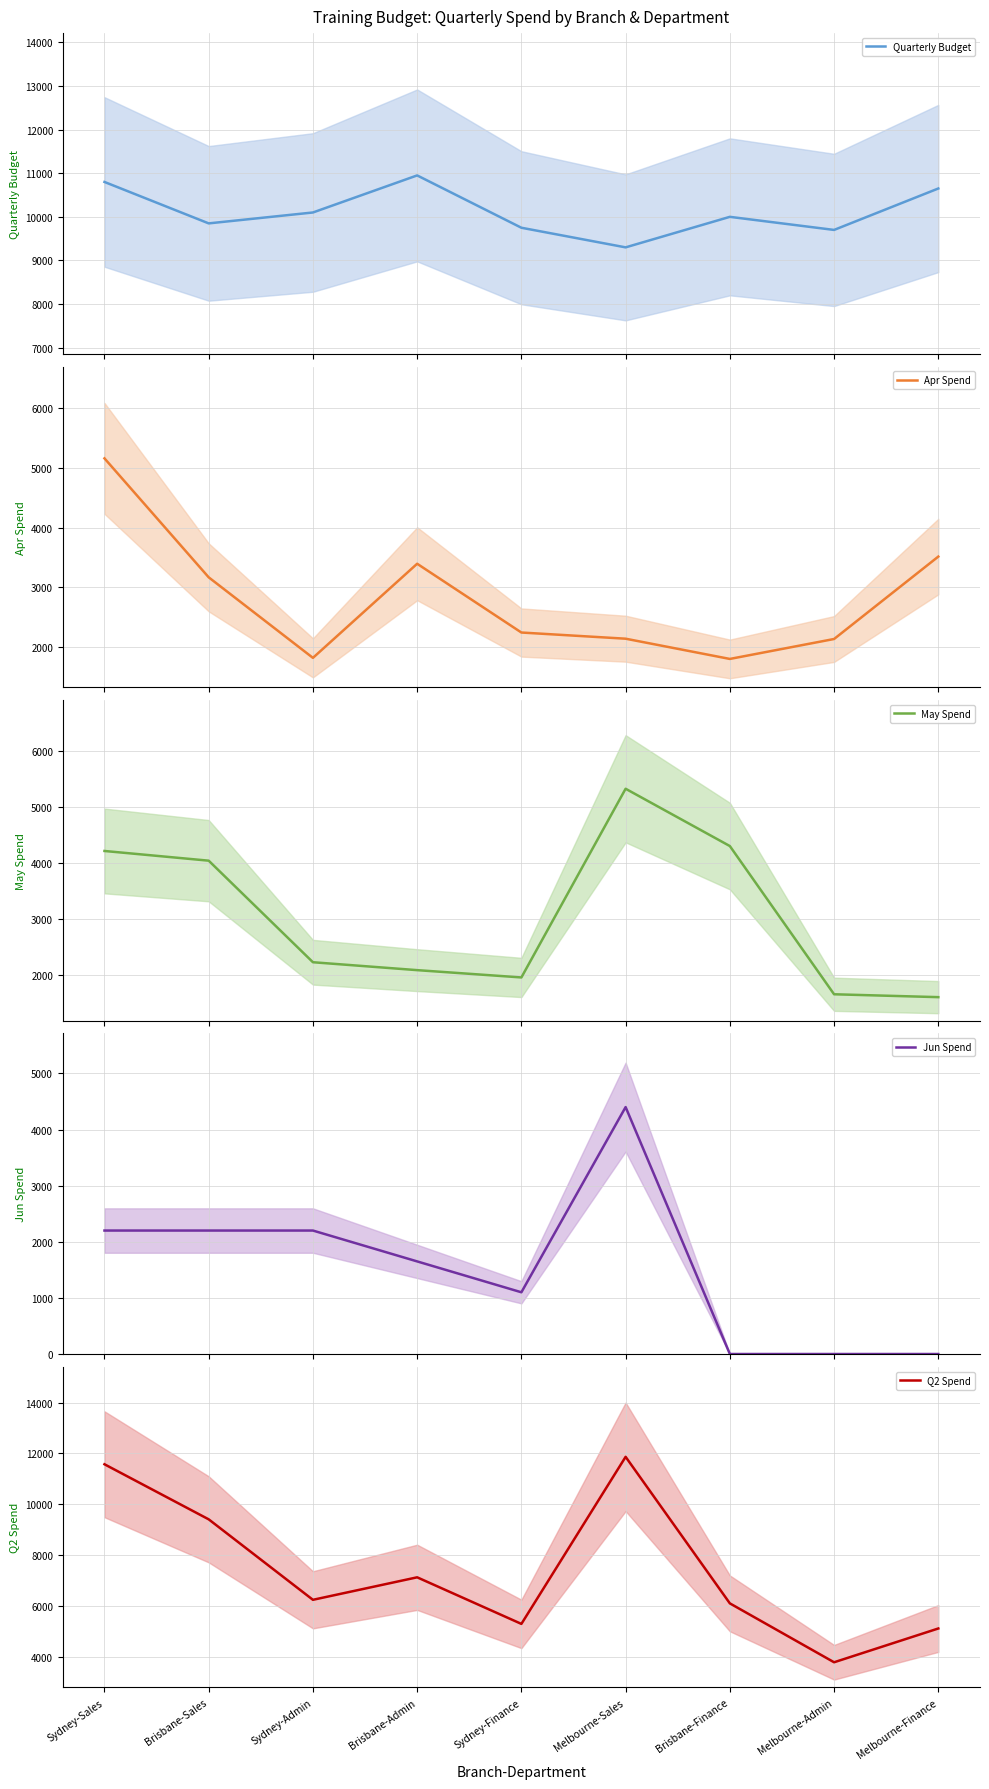

What is the sum of the Apr Spend values at Melbourne-Admin and Melbourne-Sales?

4273.0